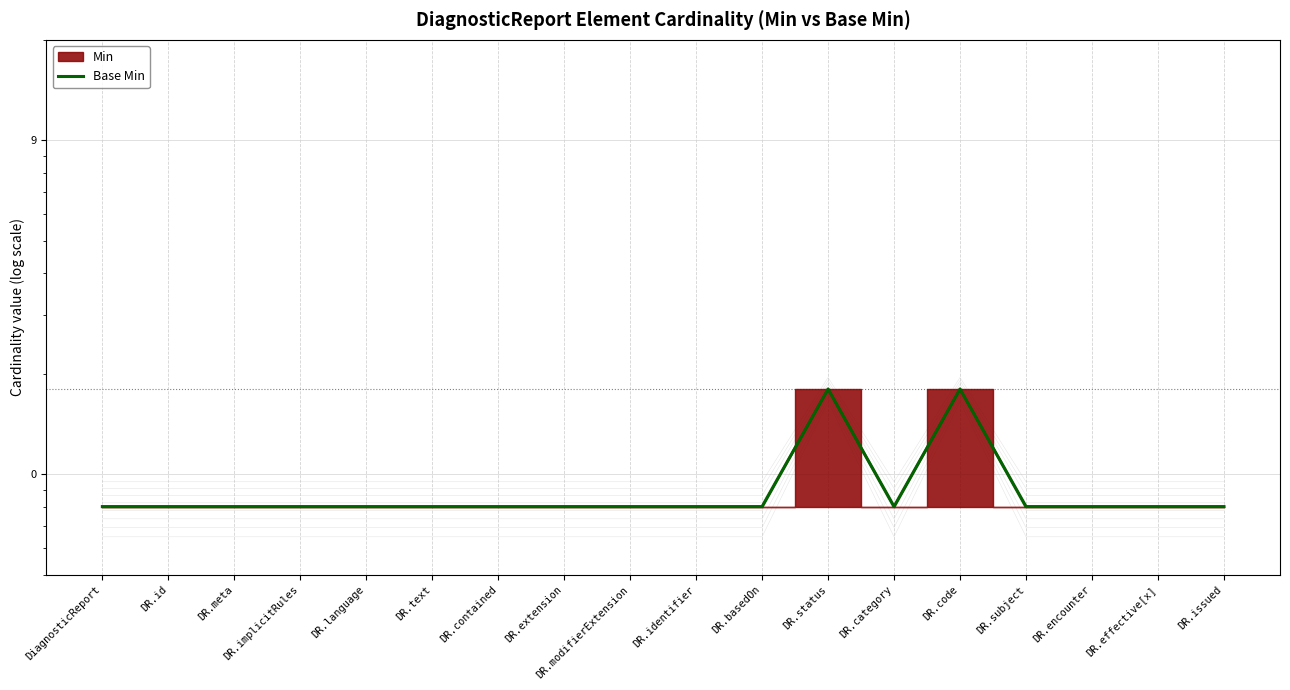

List the labels in order of value, largest first.

DR.status, DR.code, DiagnosticReport, DR.id, DR.meta, DR.implicitRules, DR.language, DR.text, DR.contained, DR.extension, DR.modifierExtension, DR.identifier, DR.basedOn, DR.category, DR.subject, DR.encounter, DR.effective[x], DR.issued